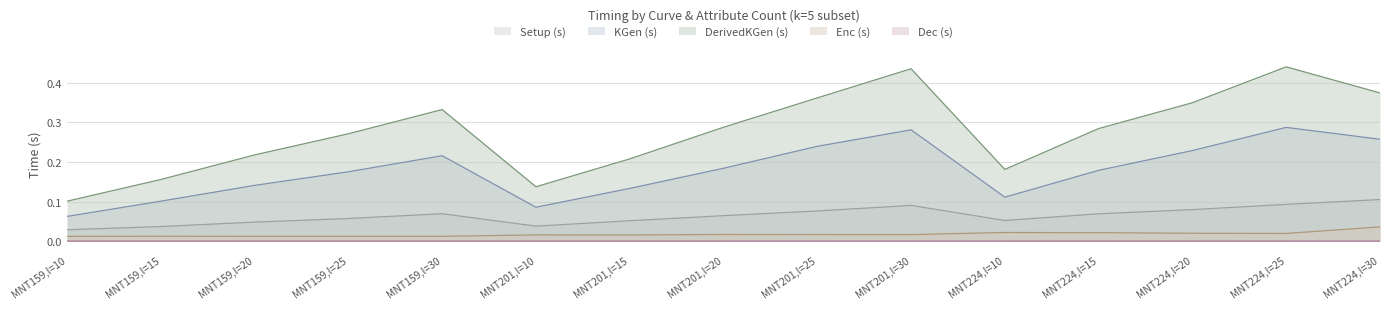

Reading left to right, what are all the values shown in this chart?

Setup (s): 0.0	0.0	0.0	0.1	0.1	0.0	0.1	0.1	0.1	0.1	0.1	0.1	0.1	0.1	0.1
KGen (s): 0.1	0.1	0.1	0.2	0.2	0.1	0.1	0.2	0.2	0.3	0.1	0.2	0.2	0.3	0.3
DerivedKGen (s): 0.1	0.2	0.2	0.3	0.3	0.1	0.2	0.3	0.4	0.4	0.2	0.3	0.3	0.4	0.4
Enc (s): 0.0	0.0	0.0	0.0	0.0	0.0	0.0	0.0	0.0	0.0	0.0	0.0	0.0	0.0	0.0
Dec (s): 0.0	0.0	0.0	0.0	0.0	0.0	0.0	0.0	0.0	0.0	0.0	0.0	0.0	0.0	0.0